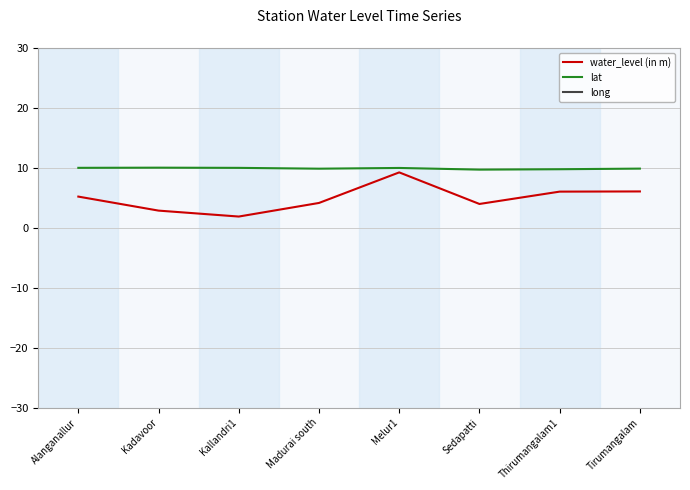

Which series has the largest range (max minus min)?

water_level (in m)